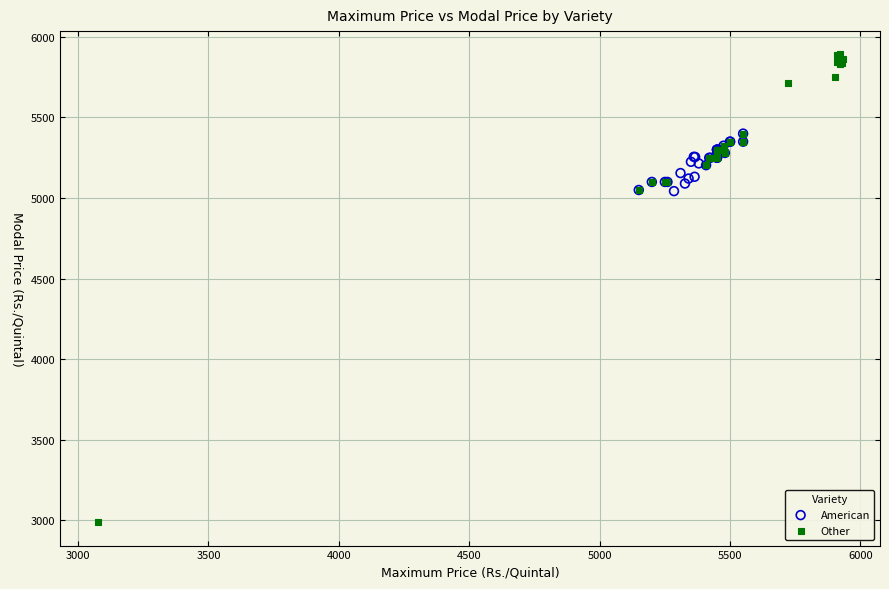

Which series contains the highest Y value?

Other